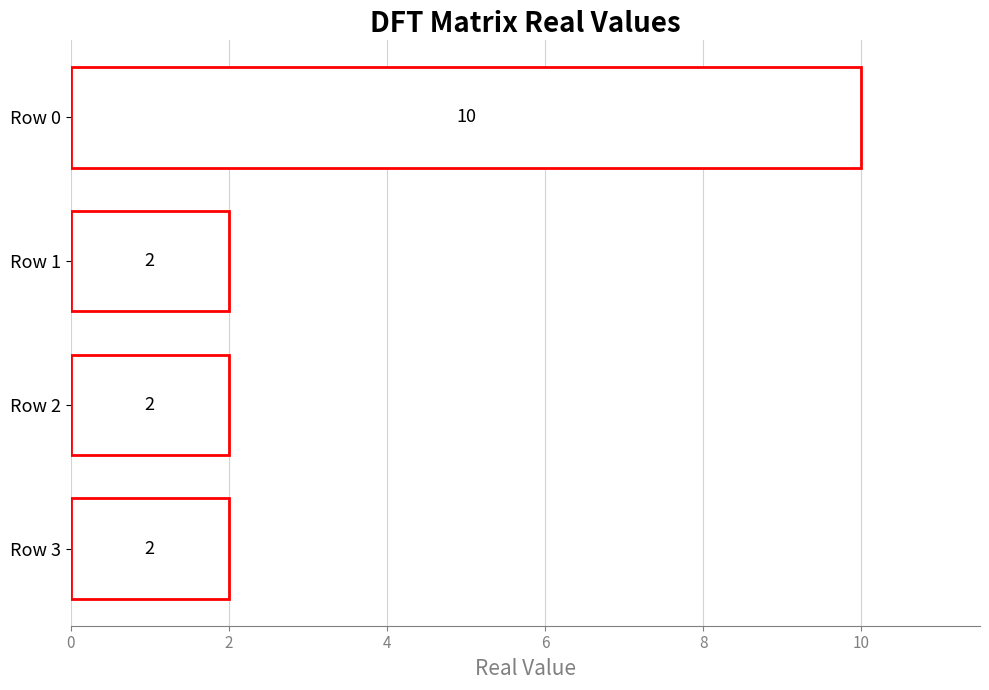

Between Row 2 and Row 0, which is larger?

Row 0